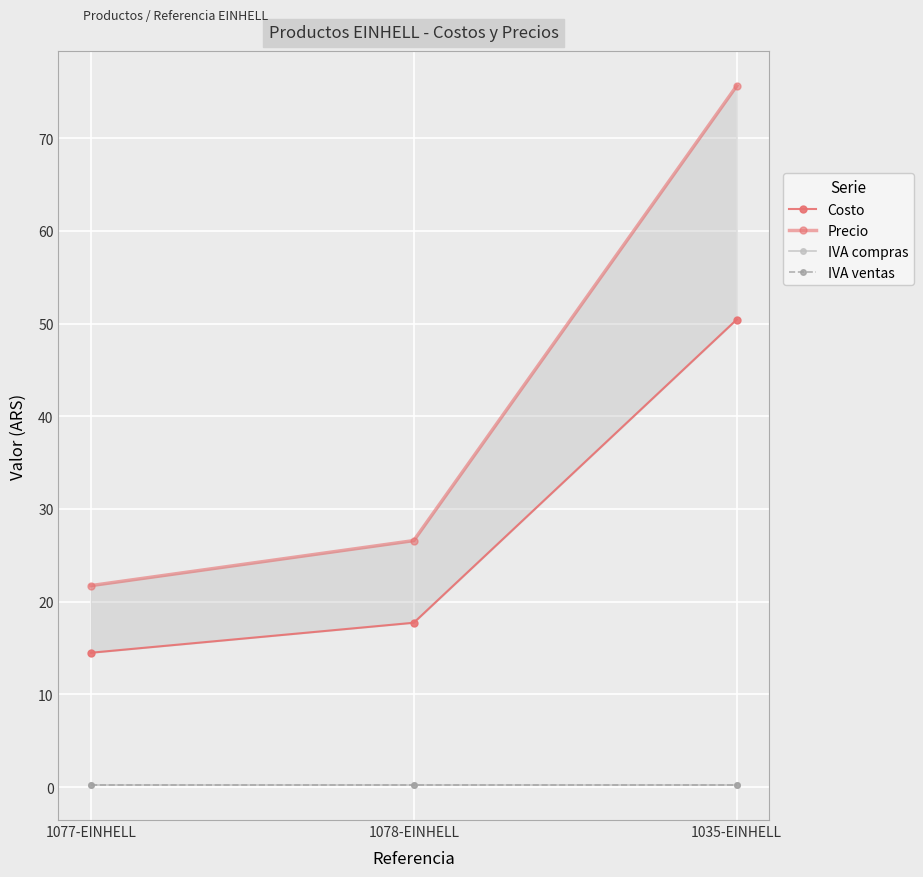

Reading left to right, extract all data points from this chart.

Costo: 14.5	17.7	50.4
Precio: 21.7	26.6	75.7
IVA compras: 0.2	0.2	0.2
IVA ventas: 0.2	0.2	0.2